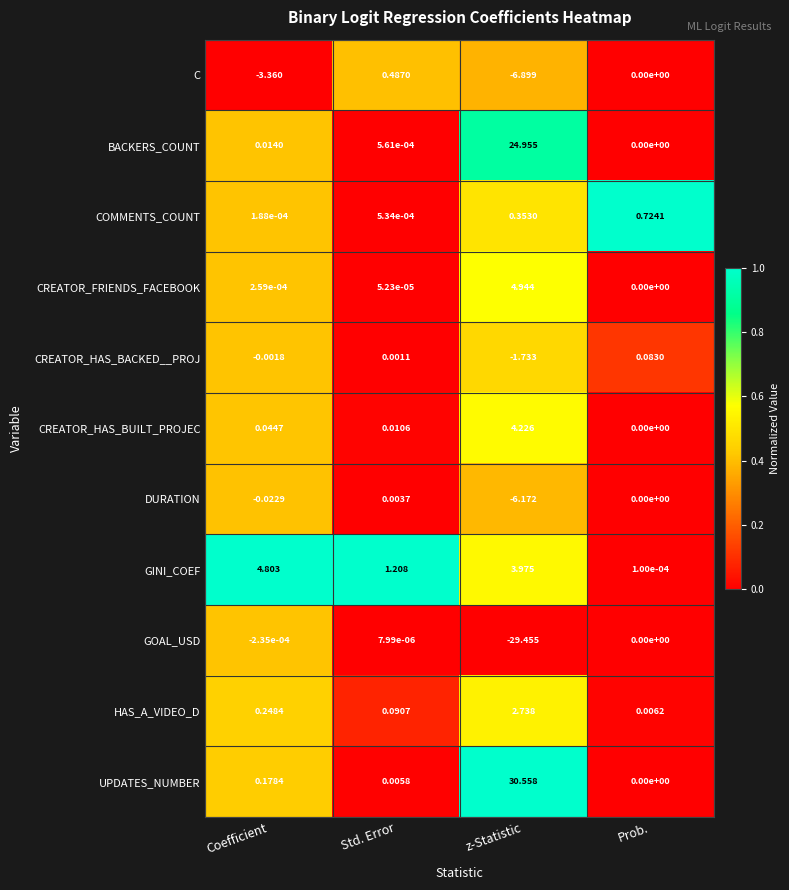

At Coefficient, list the series in order from smallest to largest.

C, DURATION, CREATOR_HAS_BACKED__PROJ, GOAL_USD, COMMENTS_COUNT, CREATOR_FRIENDS_FACEBOOK, BACKERS_COUNT, CREATOR_HAS_BUILT_PROJEC, UPDATES_NUMBER, HAS_A_VIDEO_D, GINI_COEF